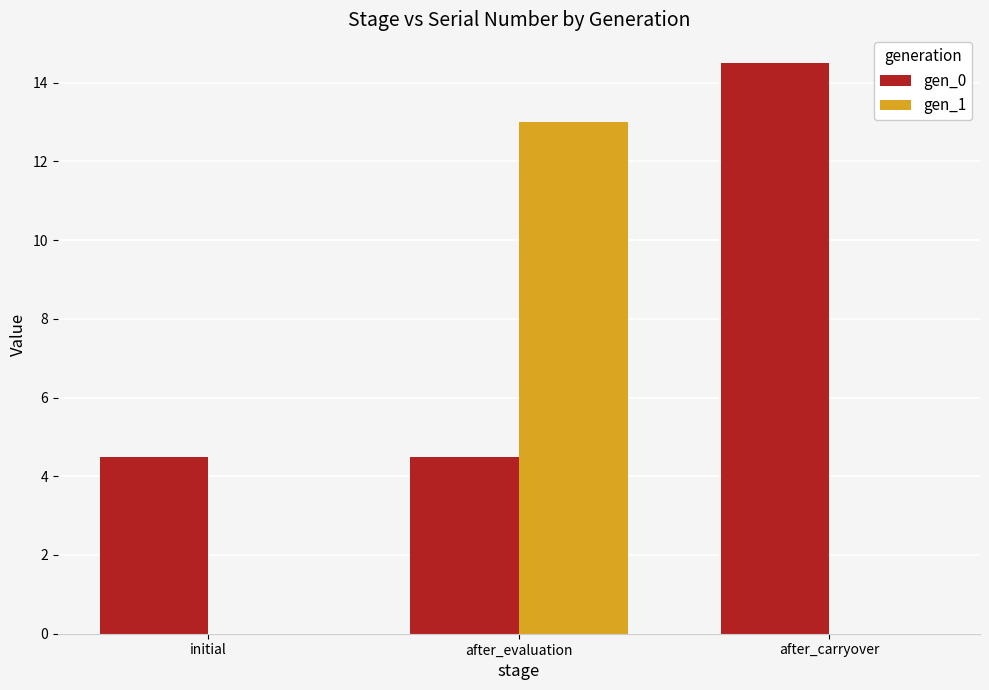

What is the maximum value for gen_1?

13.0